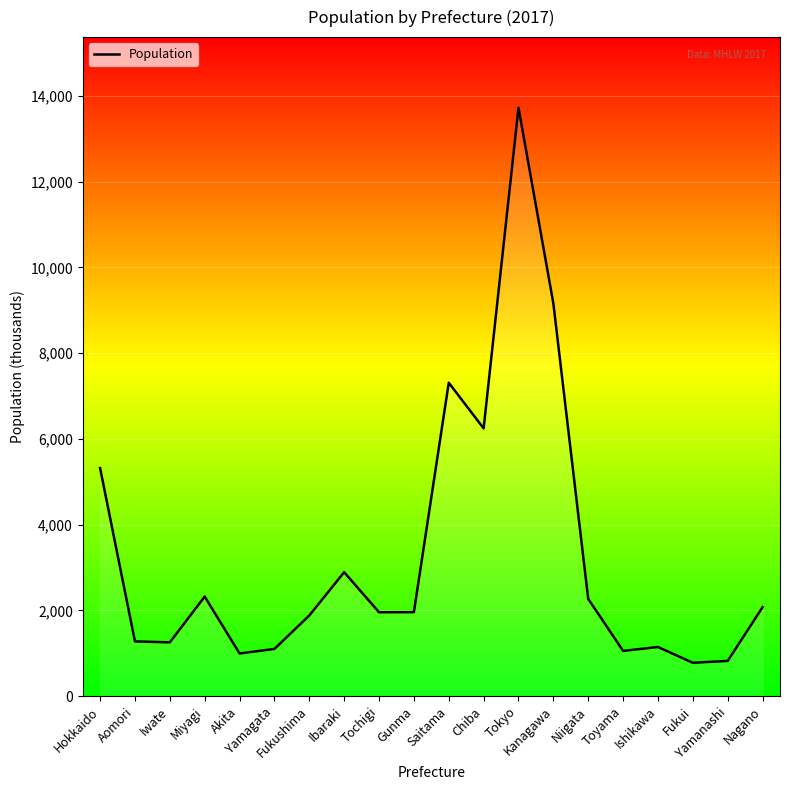

Approximately how many times larger is the value at Kanagawa compared to Chiba?

1.5